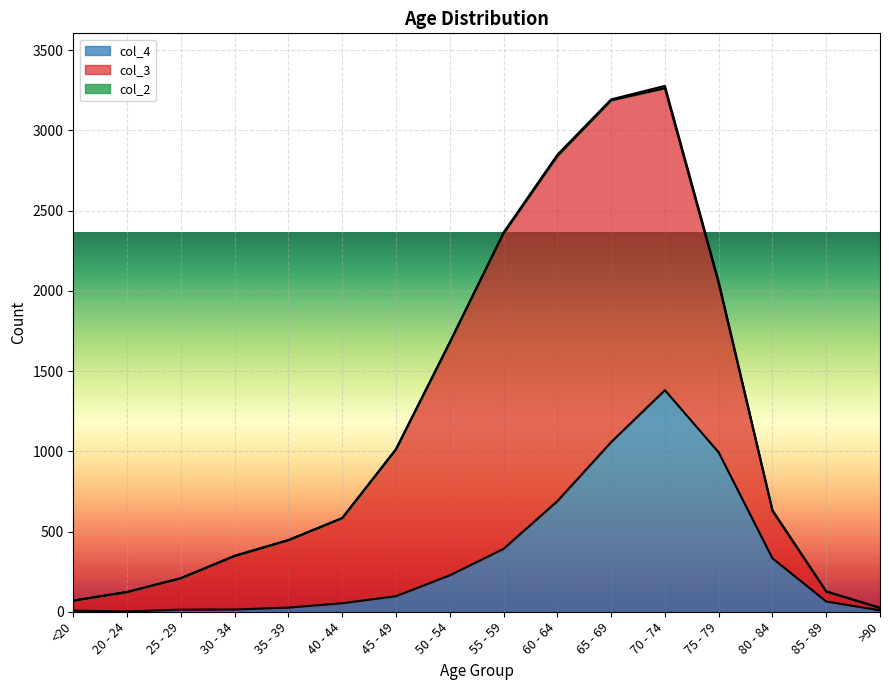

What position from the left is 40 - 44?

6